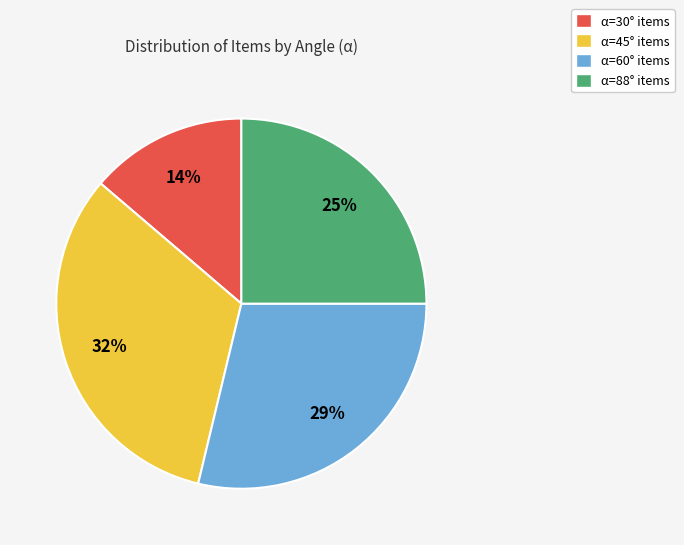

To the nearest percent, what portion does α=60° represent?

29%